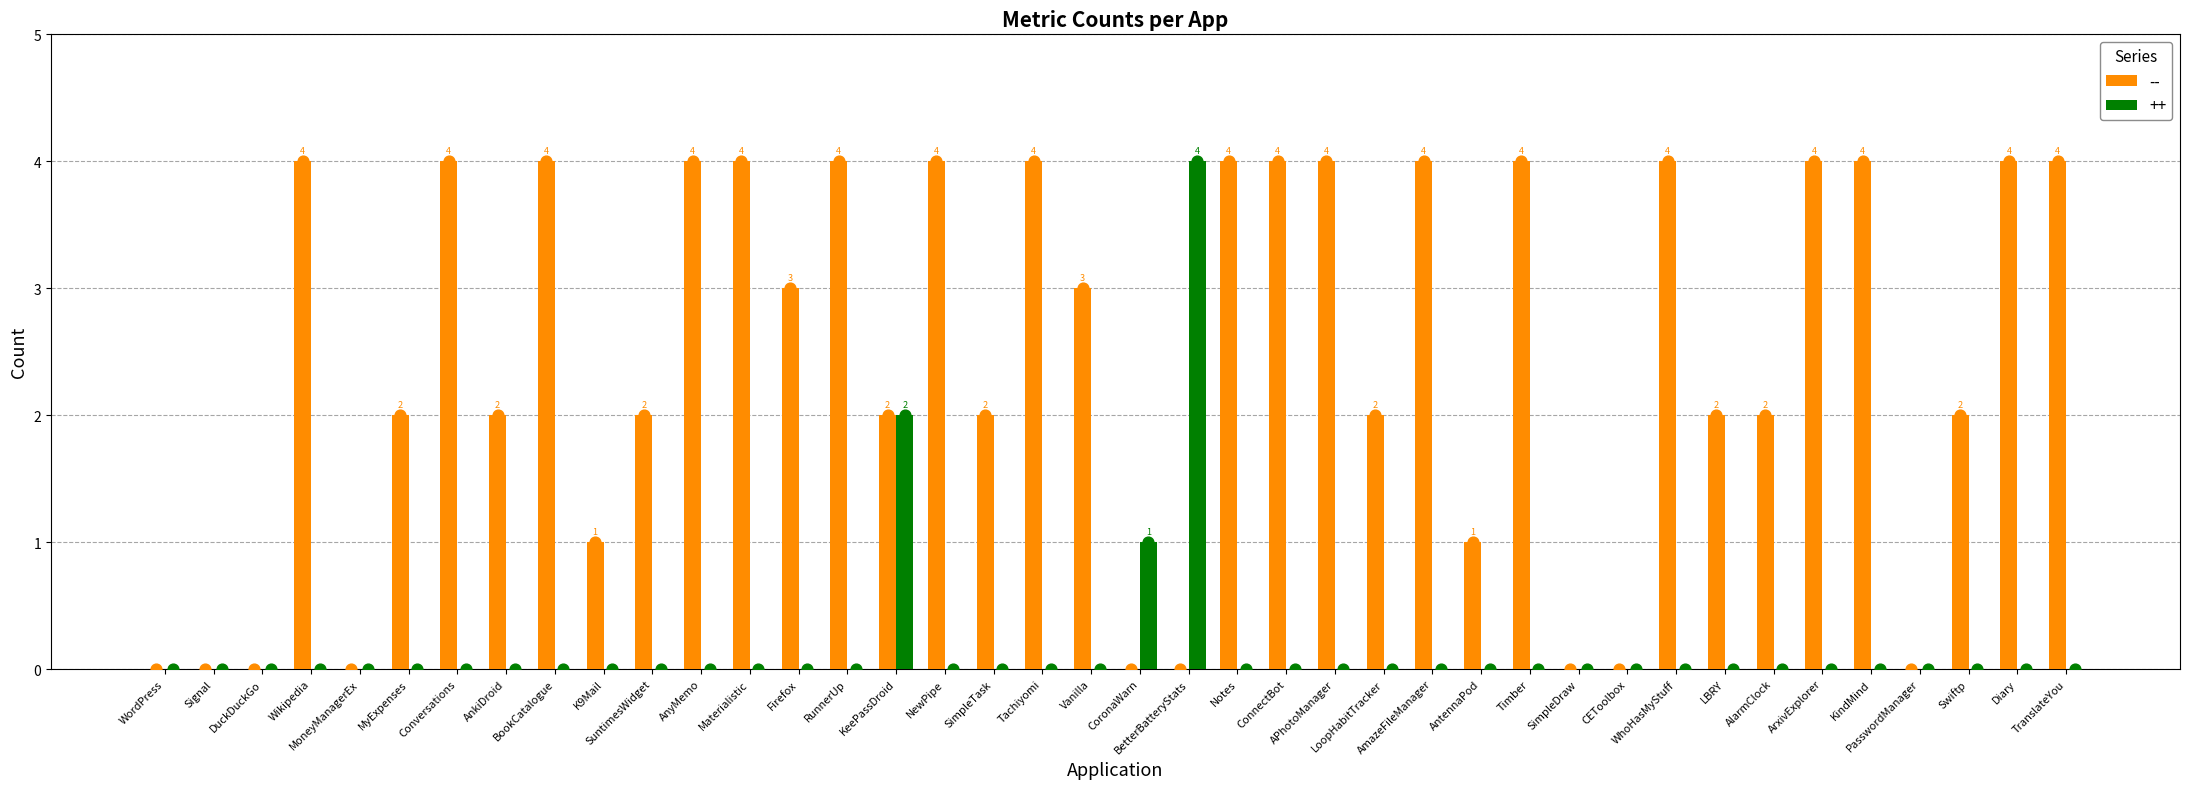

At how many categories does at least one series exceed 2?

21